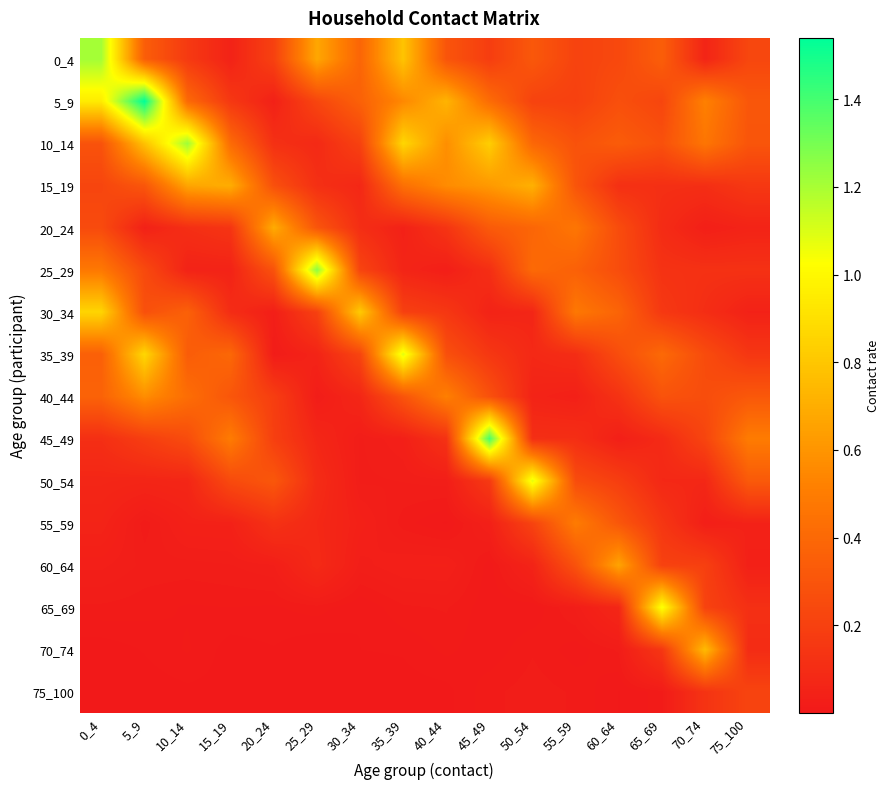

Reading right to left, transcribe all the data shown in this chart.

0_4: 75_100=0.2	70_74=0.1	65_69=0.3	60_64=0.2	55_59=0.2	50_54=0.3	45_49=0.2	40_44=0.3	35_39=0.8	30_34=0.4	25_29=0.7	20_24=0.2	15_19=0.0	10_14=0.2	5_9=0.3	0_4=1.2
5_9: 75_100=0.3	70_74=0.5	65_69=0.2	60_64=0.3	55_59=0.2	50_54=0.2	45_49=0.4	40_44=0.7	35_39=0.5	30_34=0.4	25_29=0.2	20_24=0.0	15_19=0.2	10_14=0.4	5_9=1.5	0_4=1.0
10_14: 75_100=0.3	70_74=0.5	65_69=0.3	60_64=0.3	55_59=0.3	50_54=0.4	45_49=0.8	40_44=0.6	35_39=0.9	30_34=0.2	25_29=0.1	20_24=0.1	15_19=0.4	10_14=1.2	5_9=0.8	0_4=0.3
15_19: 75_100=0.2	70_74=0.1	65_69=0.1	60_64=0.1	55_59=0.3	50_54=0.7	45_49=0.6	40_44=0.6	35_39=0.4	30_34=0.1	25_29=0.1	20_24=0.3	15_19=0.7	10_14=0.7	5_9=0.3	0_4=0.2
20_24: 75_100=0.1	70_74=0.0	65_69=0.1	60_64=0.3	55_59=0.5	50_54=0.4	45_49=0.3	40_44=0.1	35_39=0.0	30_34=0.1	25_29=0.3	20_24=0.7	15_19=0.1	10_14=0.1	5_9=0.0	0_4=0.2
25_29: 75_100=0.1	70_74=0.1	65_69=0.1	60_64=0.3	55_59=0.4	50_54=0.4	45_49=0.1	40_44=0.0	35_39=0.1	30_34=0.2	25_29=1.3	20_24=0.3	15_19=0.1	10_14=0.1	5_9=0.2	0_4=0.5
30_34: 75_100=0.0	70_74=0.1	65_69=0.2	60_64=0.4	55_59=0.5	50_54=0.1	45_49=0.1	40_44=0.2	35_39=0.2	30_34=0.8	25_29=0.2	20_24=0.0	15_19=0.1	10_14=0.4	5_9=0.3	0_4=0.9
35_39: 75_100=0.1	70_74=0.3	65_69=0.4	60_64=0.3	55_59=0.1	50_54=0.1	45_49=0.2	40_44=0.3	35_39=1.1	30_34=0.2	25_29=0.1	20_24=0.0	15_19=0.4	10_14=0.3	5_9=0.9	0_4=0.4
40_44: 75_100=0.3	70_74=0.3	65_69=0.3	60_64=0.1	55_59=0.0	50_54=0.1	45_49=0.3	40_44=0.5	35_39=0.3	30_34=0.1	25_29=0.0	20_24=0.2	15_19=0.3	10_14=0.4	5_9=0.6	0_4=0.4
45_49: 75_100=0.5	70_74=0.2	65_69=0.1	60_64=0.0	55_59=0.1	50_54=0.1	45_49=1.4	40_44=0.1	35_39=0.0	30_34=0.0	25_29=0.1	20_24=0.2	15_19=0.5	10_14=0.3	5_9=0.2	0_4=0.1
50_54: 75_100=0.3	70_74=0.1	65_69=0.1	60_64=0.2	55_59=0.3	50_54=1.1	45_49=0.2	40_44=0.0	35_39=0.0	30_34=0.0	25_29=0.1	20_24=0.3	15_19=0.2	10_14=0.1	5_9=0.1	0_4=0.1
55_59: 75_100=0.0	70_74=0.0	65_69=0.1	60_64=0.3	55_59=0.5	50_54=0.2	45_49=0.0	40_44=0.0	35_39=0.0	30_34=0.0	25_29=0.1	20_24=0.1	15_19=0.0	10_14=0.0	5_9=0.0	0_4=0.1
60_64: 75_100=0.0	70_74=0.2	65_69=0.2	60_64=0.7	55_59=0.3	50_54=0.1	45_49=0.0	40_44=0.0	35_39=0.0	30_34=0.0	25_29=0.1	20_24=0.0	15_19=0.0	10_14=0.0	5_9=0.0	0_4=0.0
65_69: 75_100=0.1	70_74=0.2	65_69=1.0	60_64=0.1	55_59=0.0	50_54=0.0	45_49=0.0	40_44=0.0	35_39=0.0	30_34=0.0	25_29=0.0	20_24=0.0	15_19=0.0	10_14=0.0	5_9=0.0	0_4=0.0
70_74: 75_100=0.1	70_74=0.8	65_69=0.2	60_64=0.0	55_59=0.0	50_54=0.0	45_49=0.0	40_44=0.0	35_39=0.0	30_34=0.0	25_29=0.0	20_24=0.0	15_19=0.0	10_14=0.0	5_9=0.0	0_4=0.0
75_100: 75_100=0.2	70_74=0.1	65_69=0.0	60_64=0.0	55_59=0.0	50_54=0.0	45_49=0.0	40_44=0.0	35_39=0.0	30_34=0.0	25_29=0.0	20_24=0.0	15_19=0.0	10_14=0.0	5_9=0.0	0_4=0.0